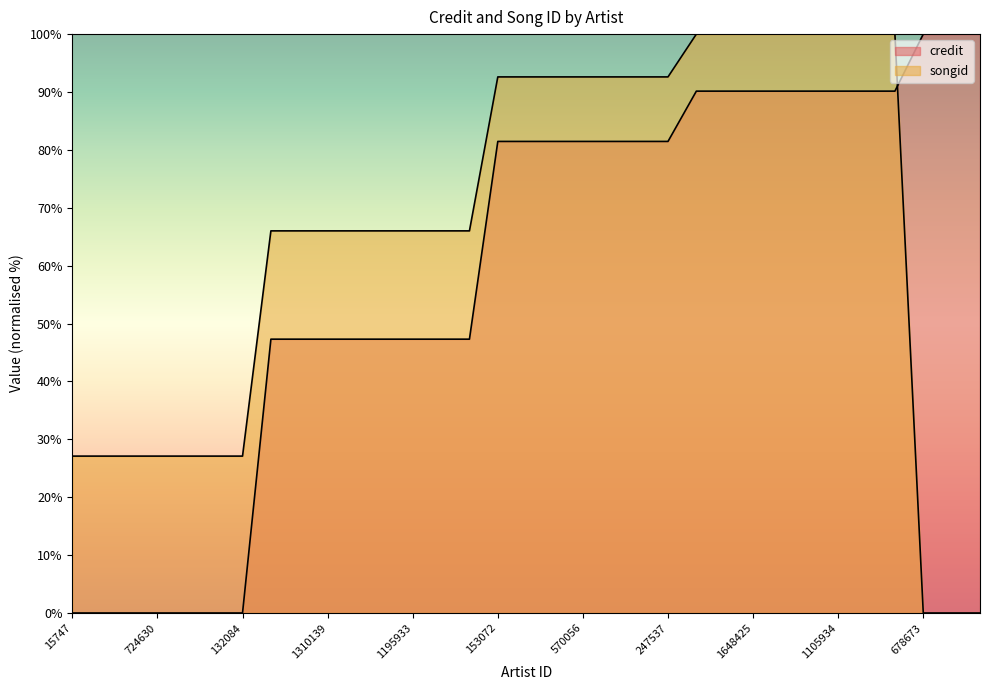

What is the difference between the songid values at 1377704 and 1195934?

66.0